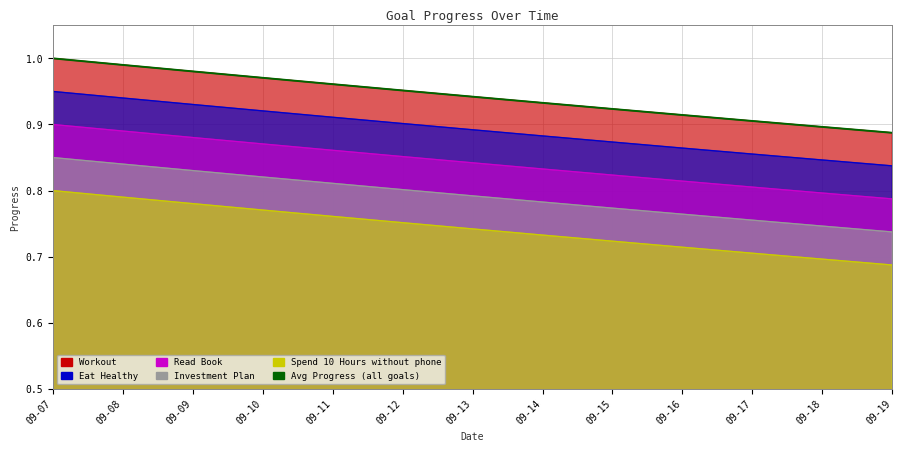

What is the greatest value displayed?

1.0